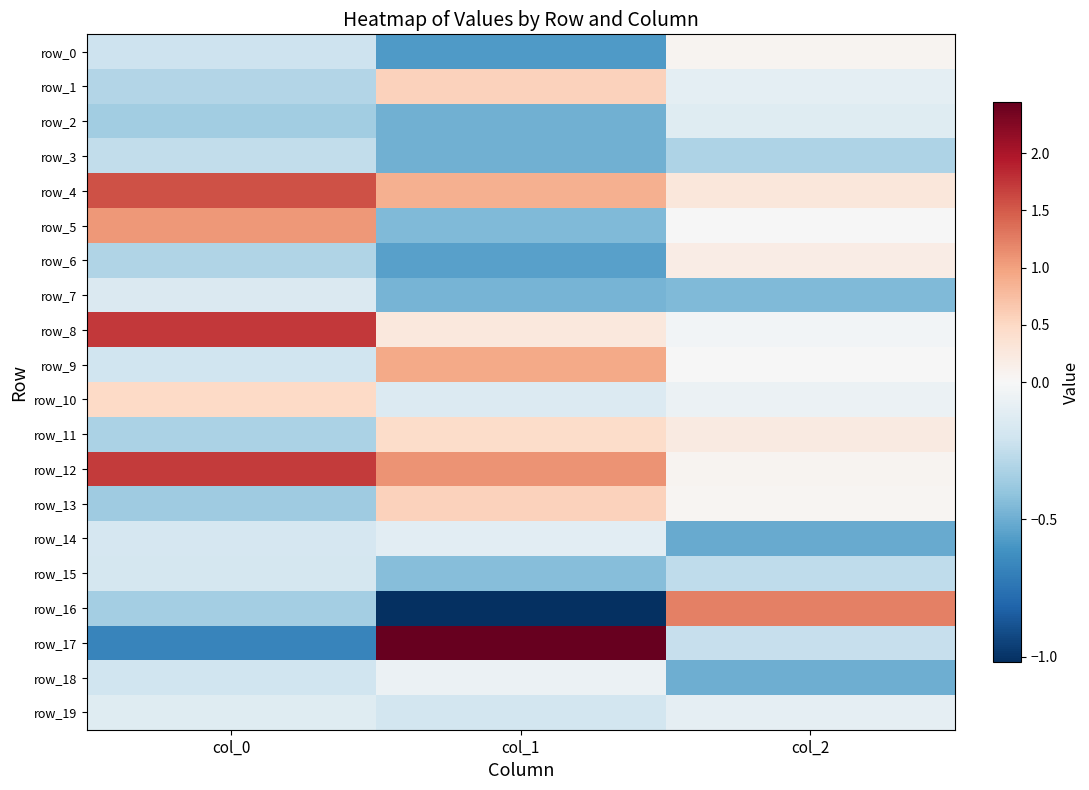

What is the sum of the row_9 values at col_2 and col_1?

0.9